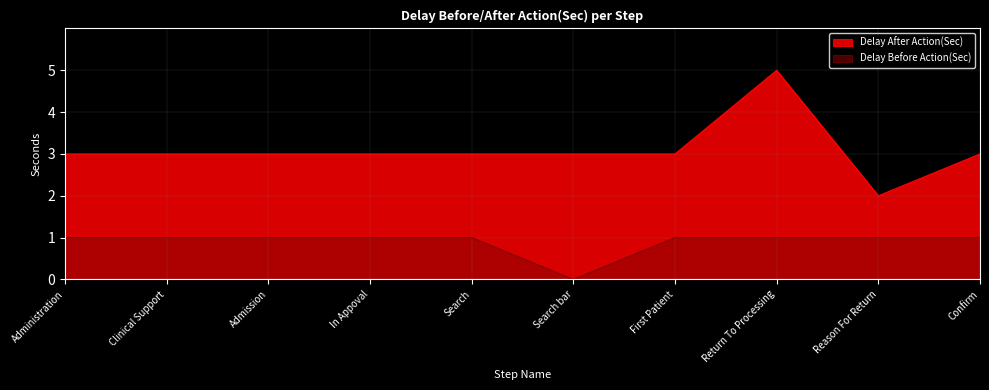

What is the label of the 7th point from the left?

First Patient